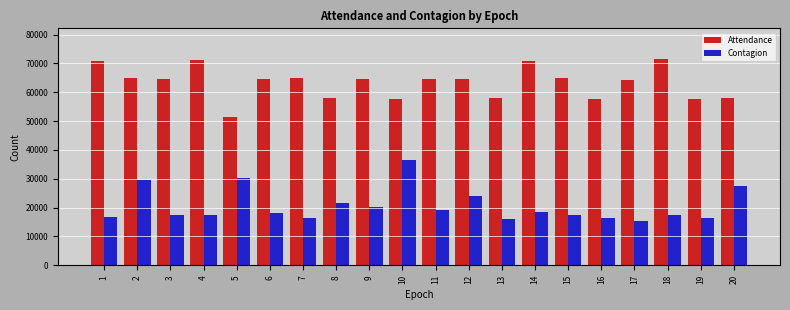

How many bars are there in total?

40